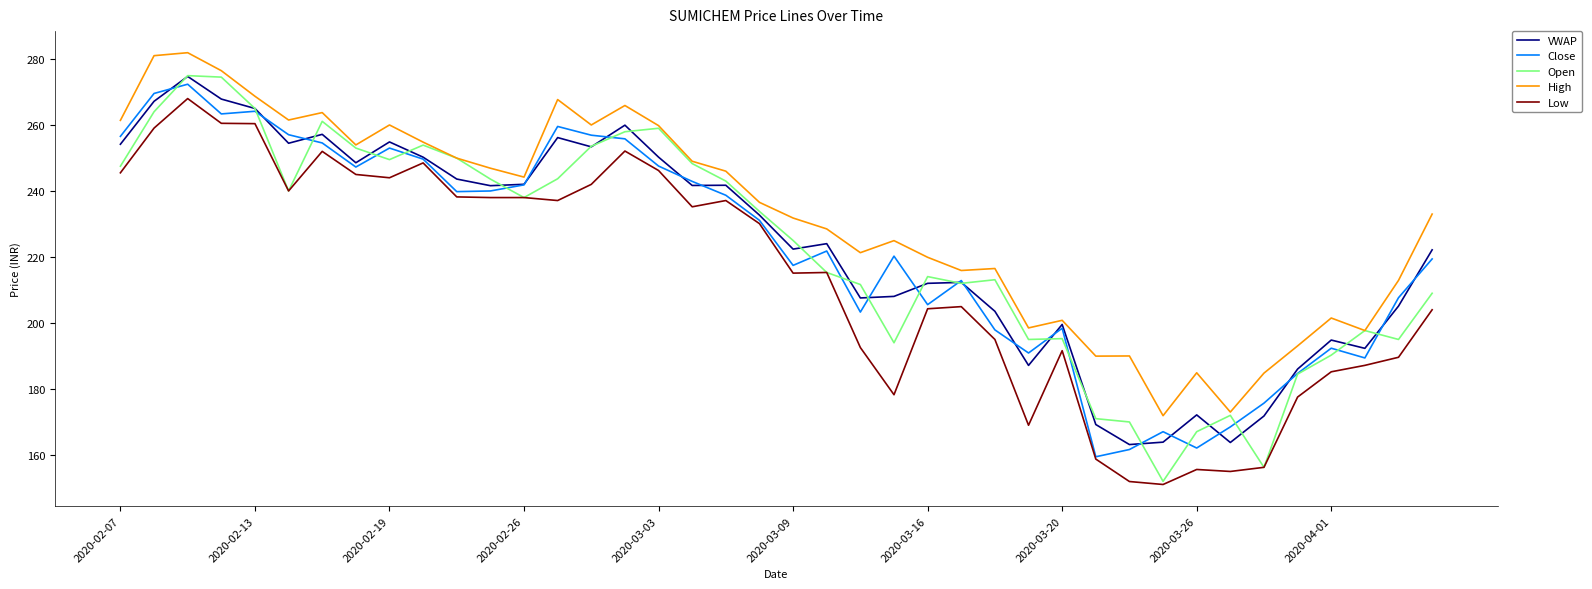

Which series has the largest total across all categories?

High